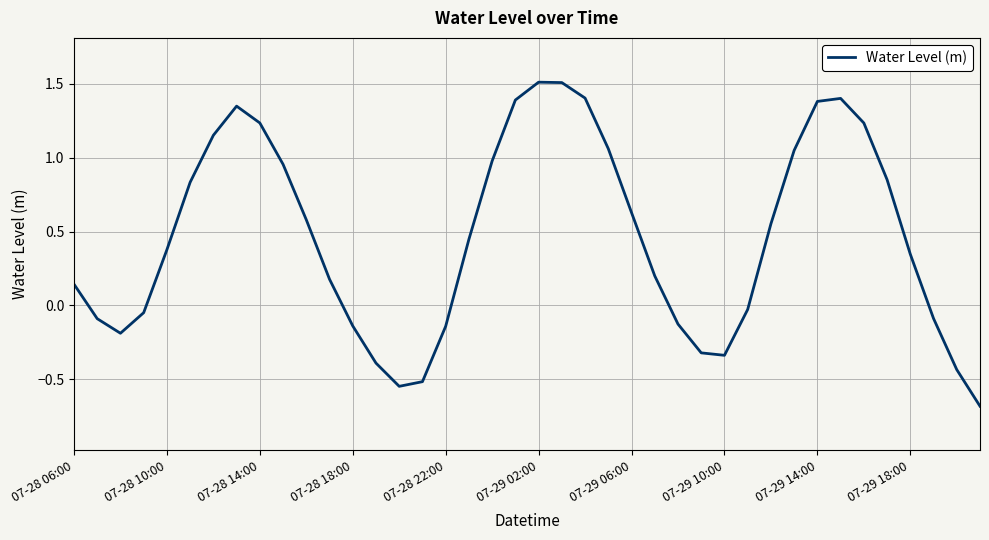

What is the minimum value shown in the chart?

-0.7